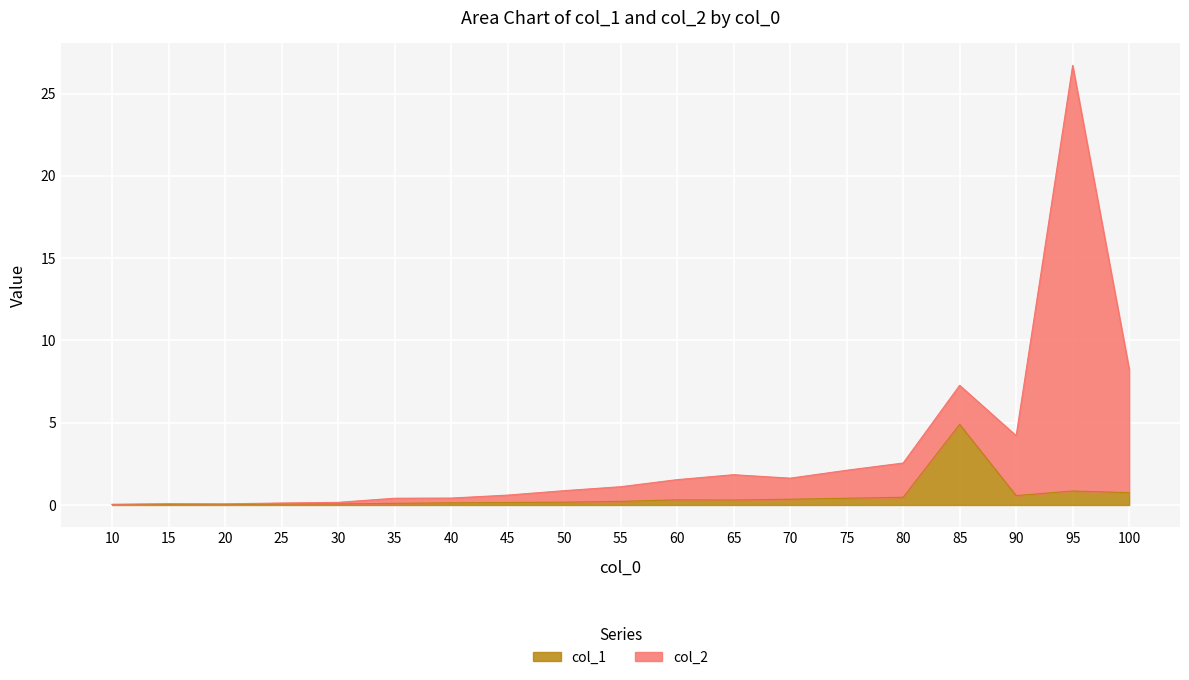

What is the total value across all series at 20?

0.1